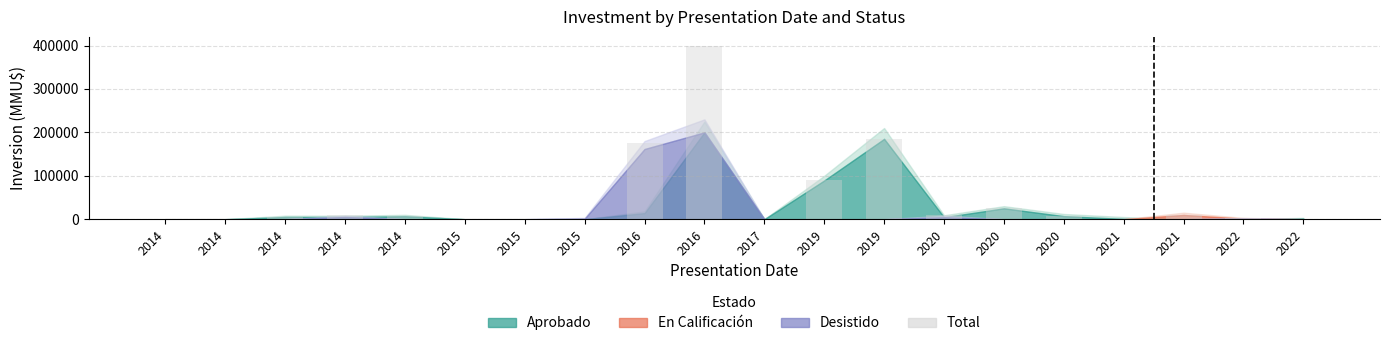

List the labels in order of value, smallest first.

2014, 2014, 2015, 2015, 2017, 2021, 2015, 2022, 2022, 2014, 2014, 2020, 2020, 2021, 2014, 2020, 2019, 2016, 2019, 2016